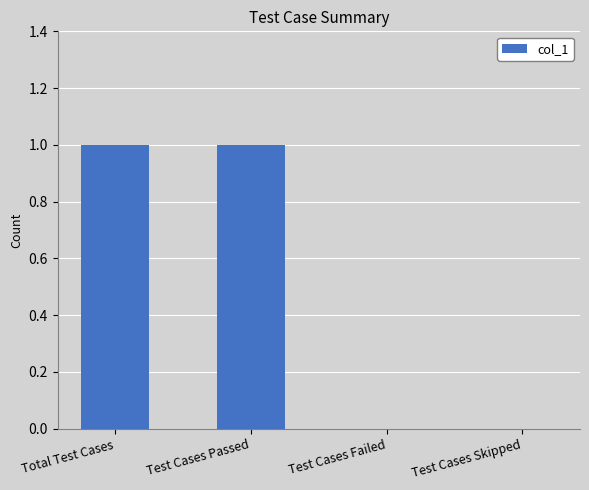

Approximately how many times larger is the value at Test Cases Passed compared to Total Test Cases?

1.0